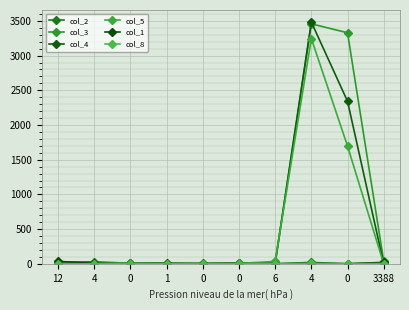

At which category does col_1 reach its first local peak?

1